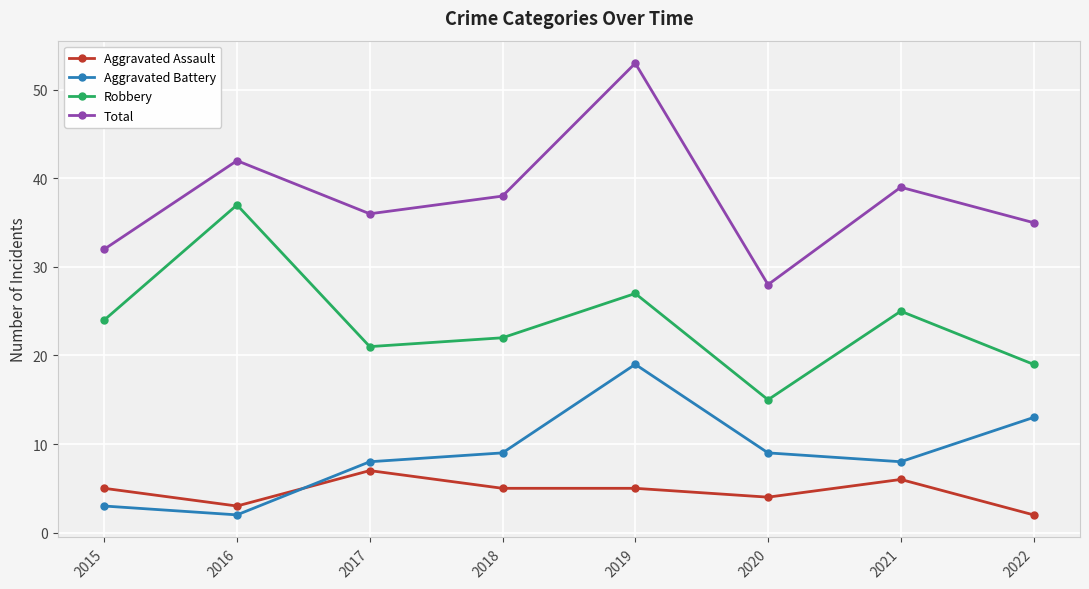

Which series ends up on top after the final intersection of Aggravated Assault and Aggravated Battery?

Aggravated Battery